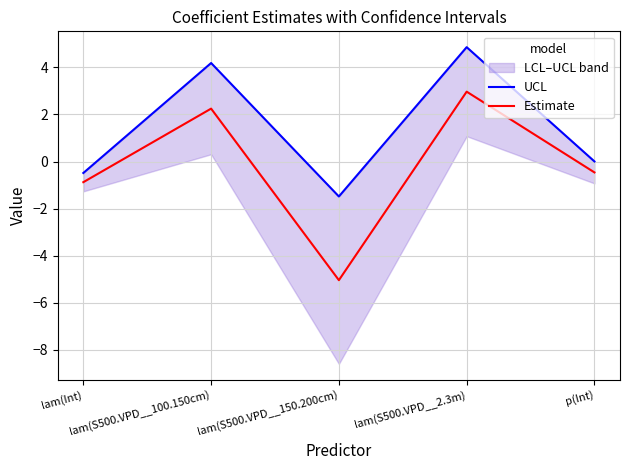

At lam(S500.VPD__100.150cm), list the series in order from smallest to largest.

Estimate, UCL